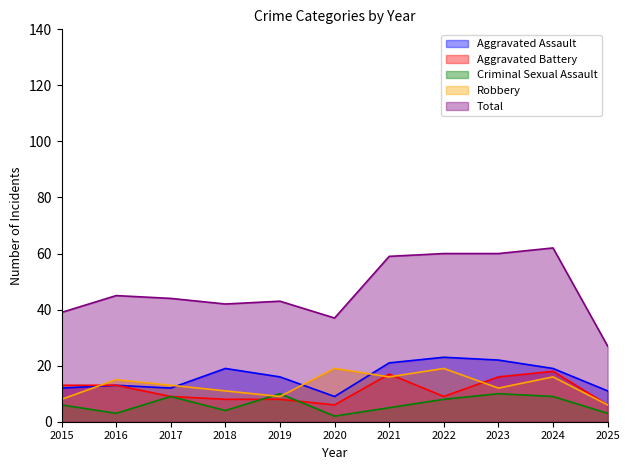

True or false: Robbery has more than 0 points higher than both neighbors.

True